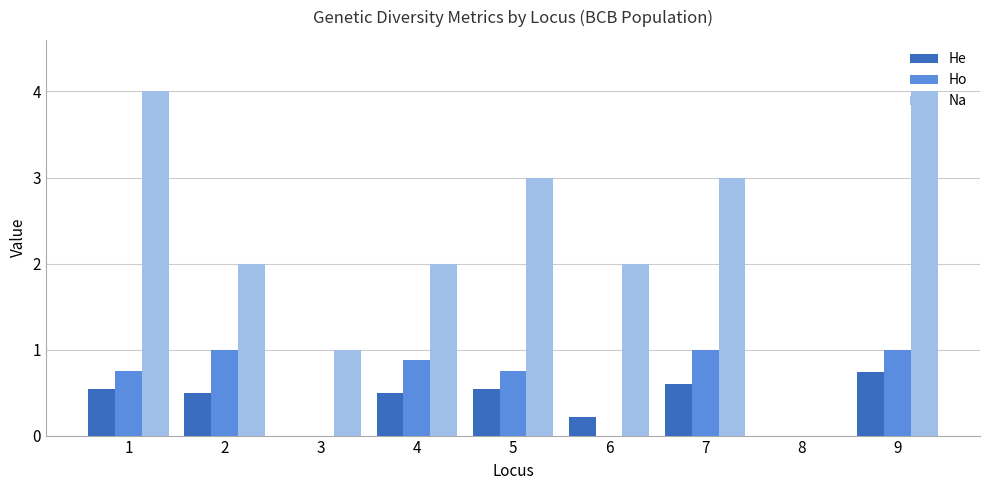

What is the maximum value for He?

0.7